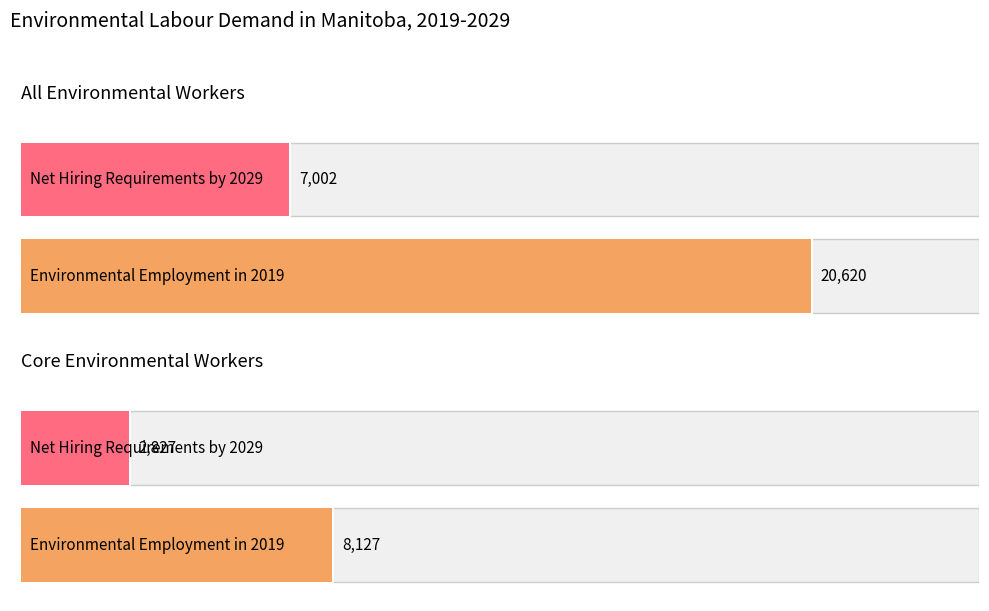

What is the value of the Environmental Employment in 2019 bar at the 2nd from the left?

8127